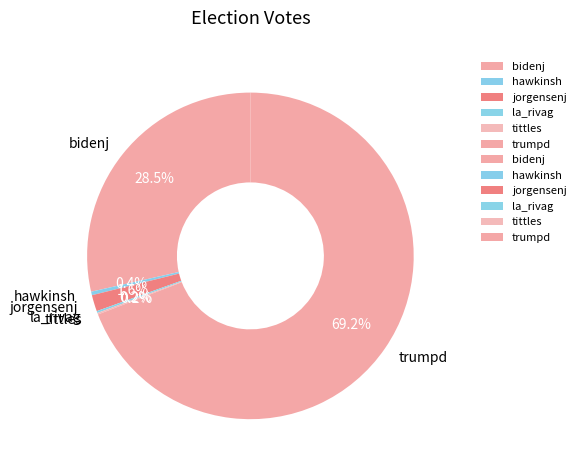

Is it true that trumpd is 69% of the pie?

True